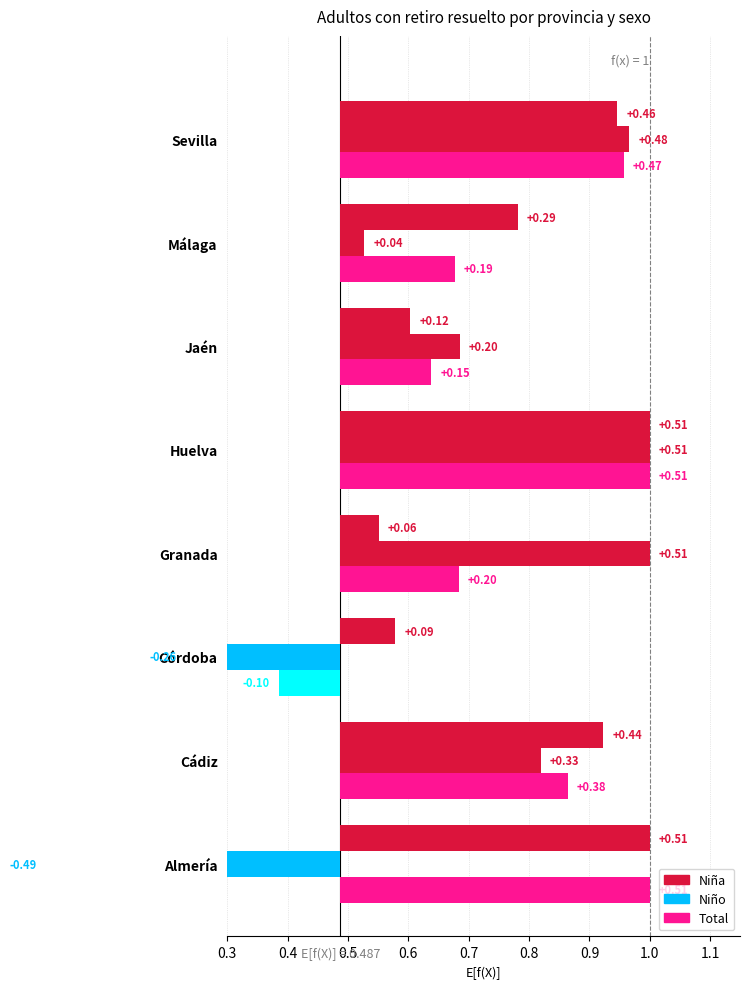

What are all the series names shown in the legend?

Niña, Niño, Total